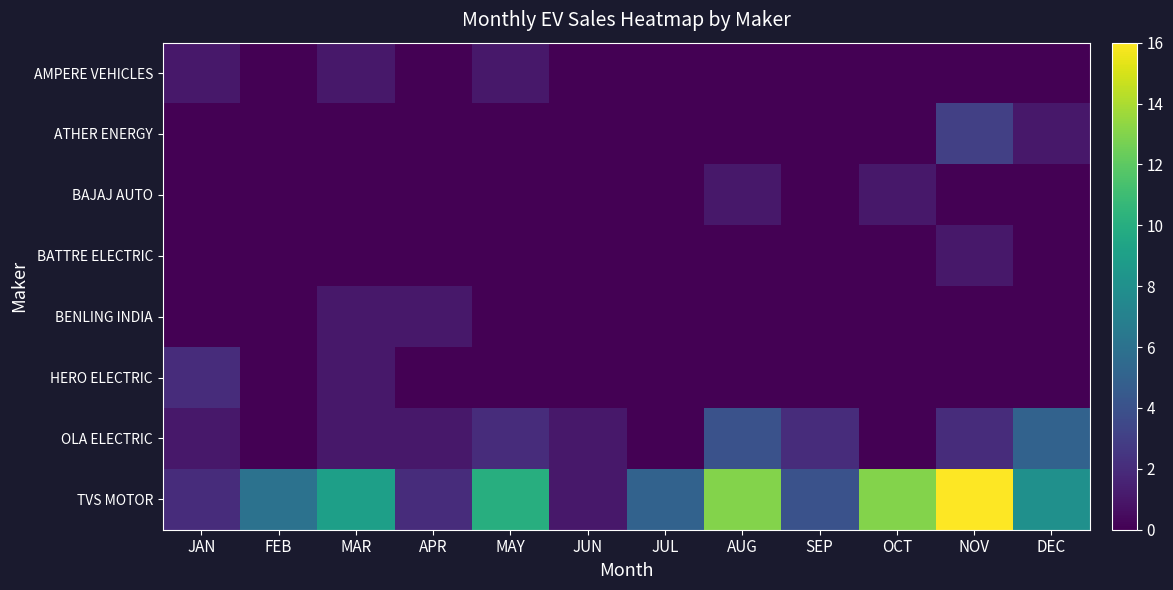

What is the spread (max minus min) of values at FEB?

6